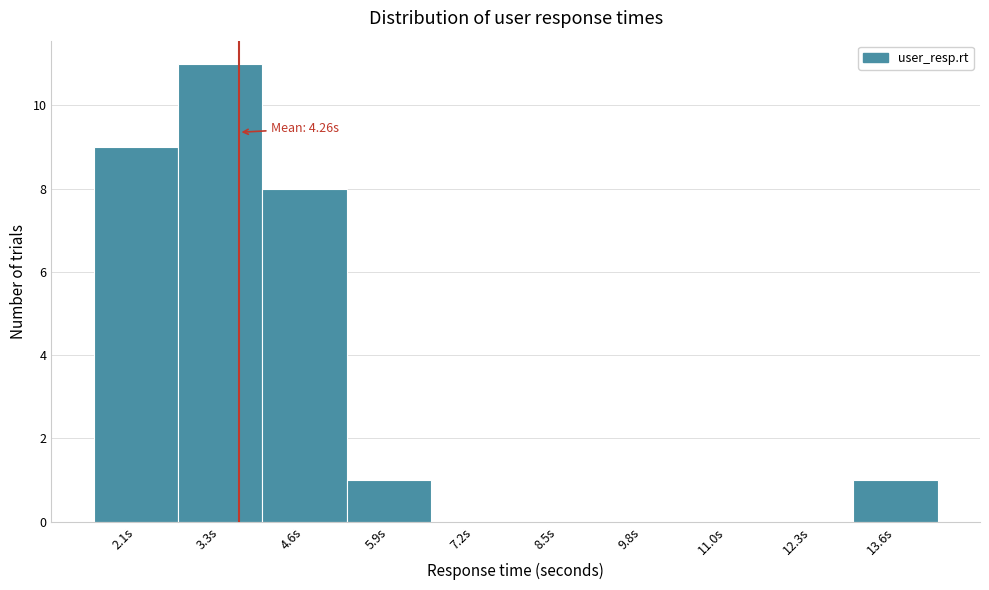

Reading left to right, transcribe all the data shown in this chart.

2.1s=9	3.3s=11	4.6s=8	5.9s=1	7.2s=0	8.5s=0	9.8s=0	11.0s=0	12.3s=0	13.6s=1